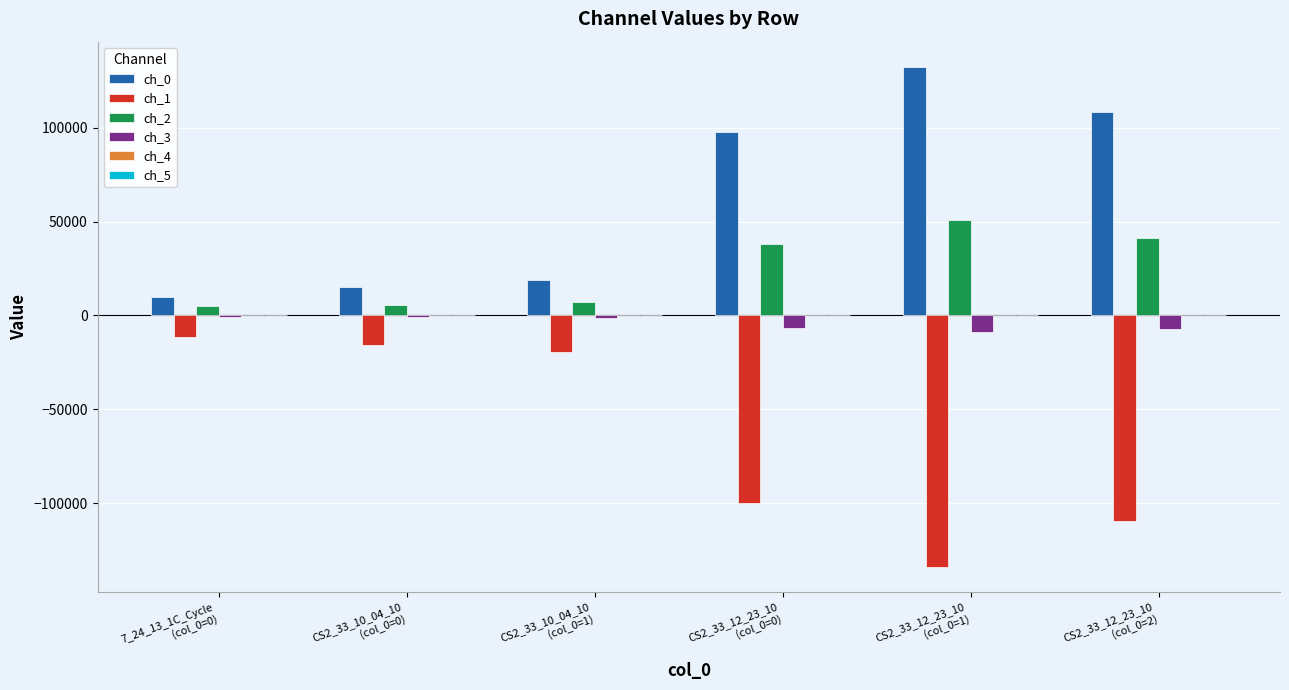

How many groups of bars are there?

6